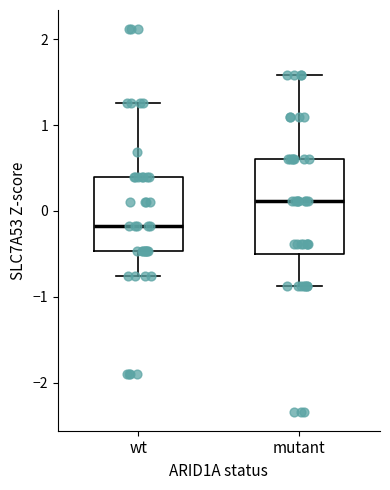

Where is the lower edge of the box for wt on the y-axis? The values are not printed on the chart, so give them approximately, as read against the axis.

-0.5